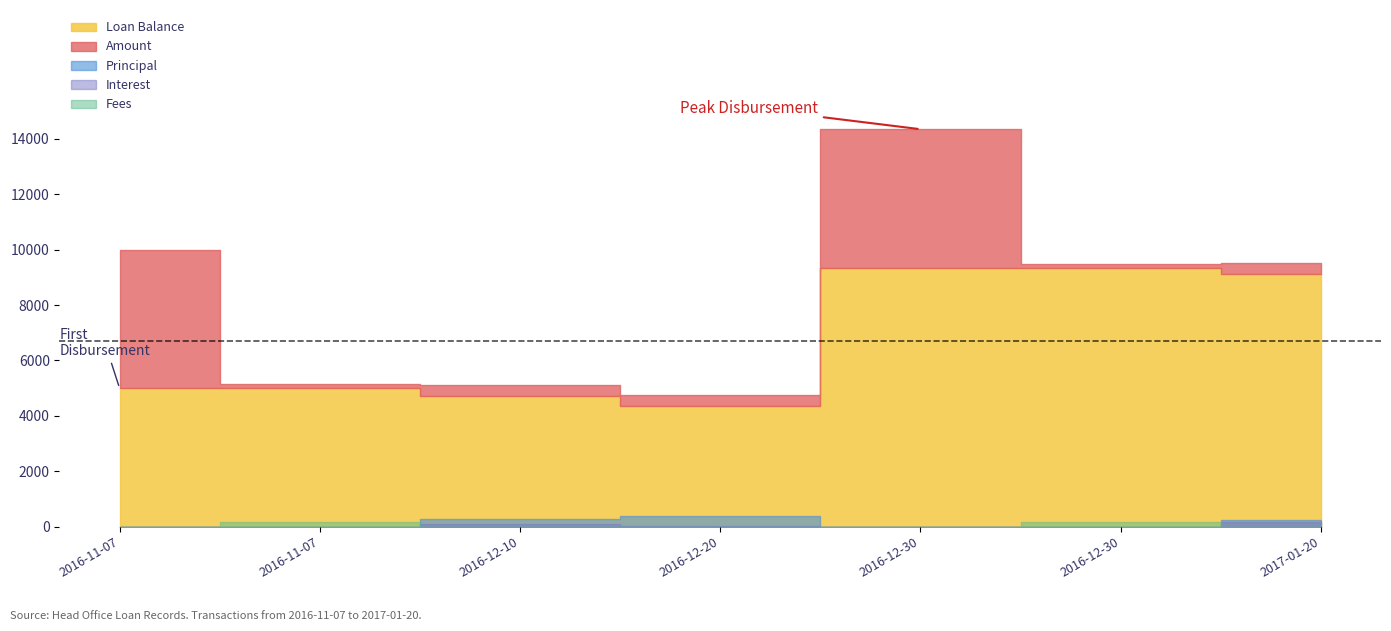

Between 2016-11-07 and 2016-11-07, which series saw the biggest shift?

Amount